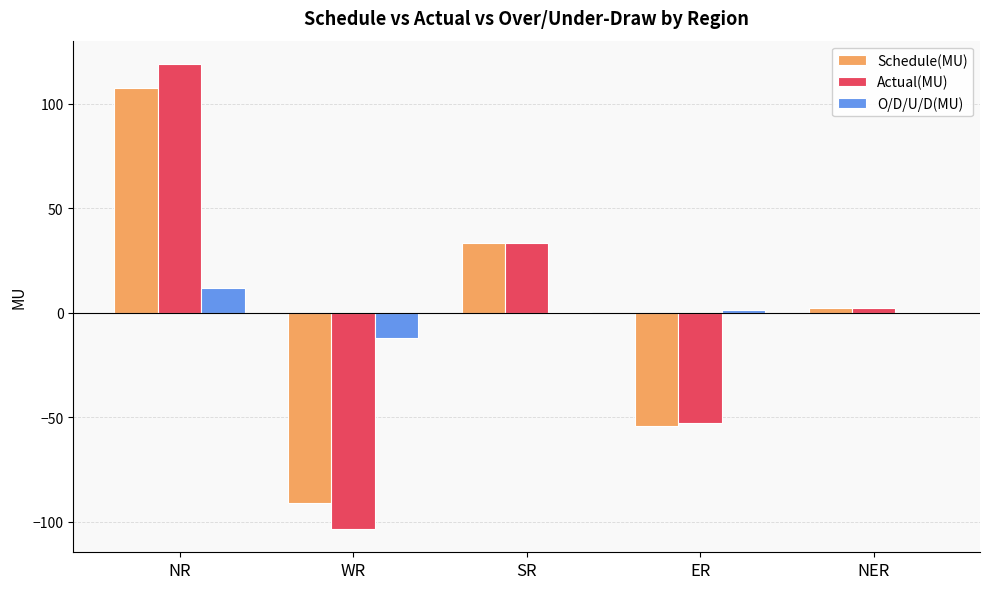

How many groups of bars are there?

5